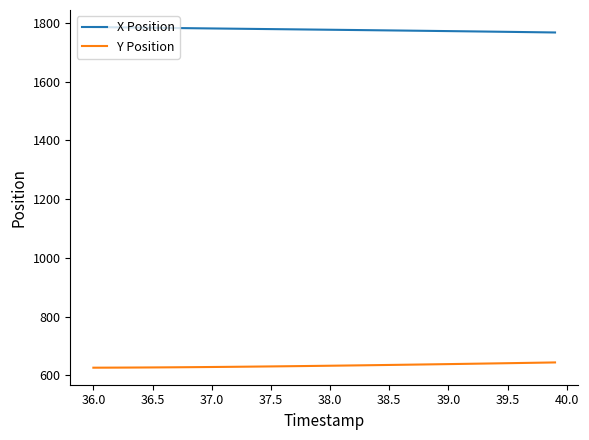

At how many categories does at least one series exceed 705?

40